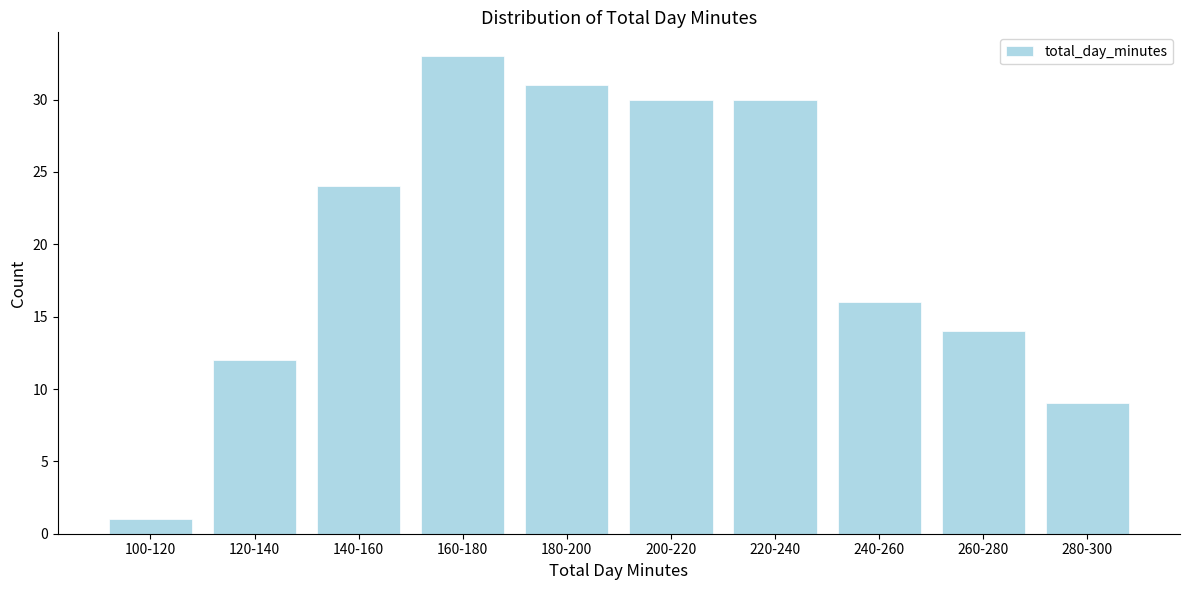

Reading left to right, what are all the values shown in this chart?

1	12	24	33	31	30	30	16	14	9